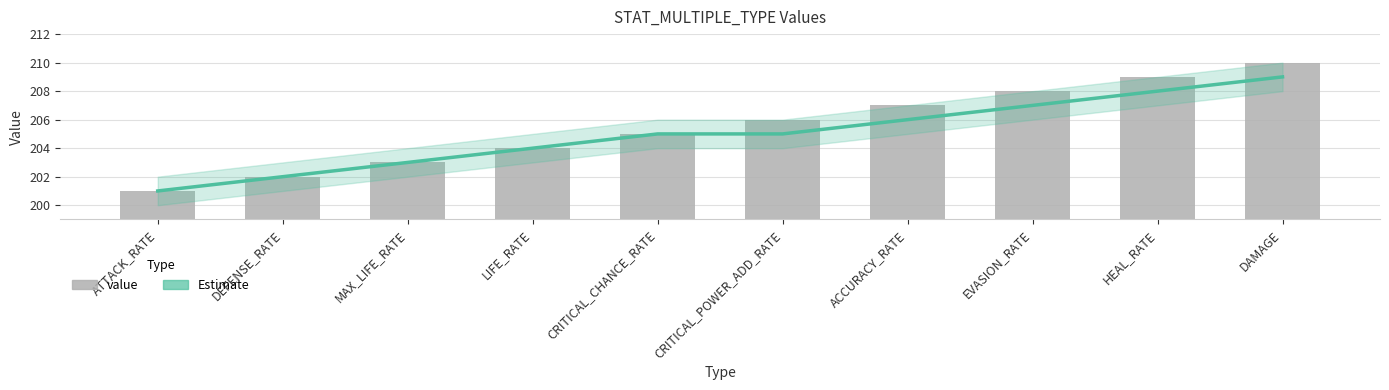

At DEFENSE_RATE, list the series in order from largest to smallest.

Estimate, value